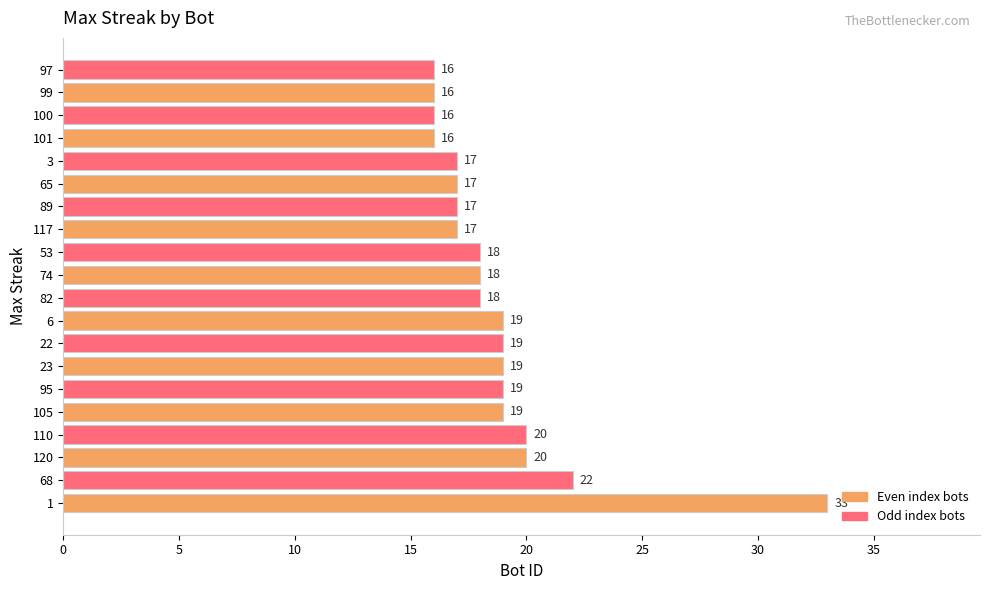

Reading bottom to top, what are all the values shown in this chart?

1=33	68=22	120=20	110=20	105=19	95=19	23=19	22=19	6=19	82=18	74=18	53=18	117=17	89=17	65=17	3=17	101=16	100=16	99=16	97=16